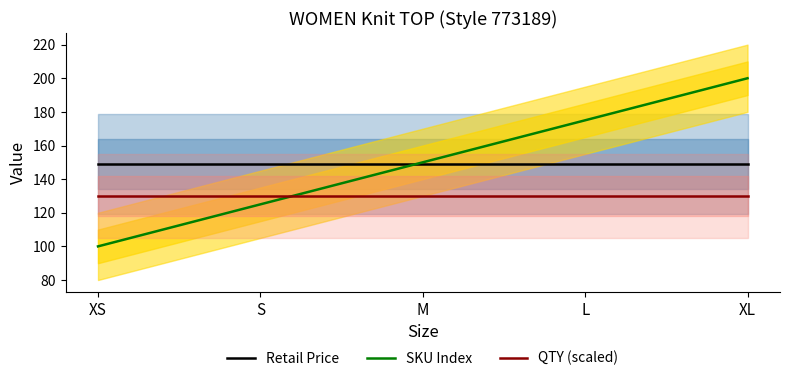

Which has a higher value, S or XL?

S